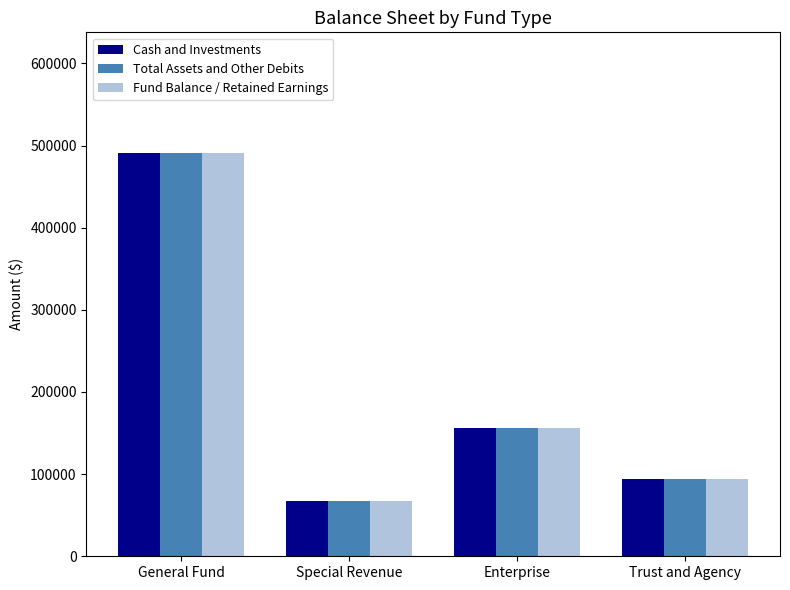

True or false: Cash and Investments has a value of 237017 at Enterprise.

False